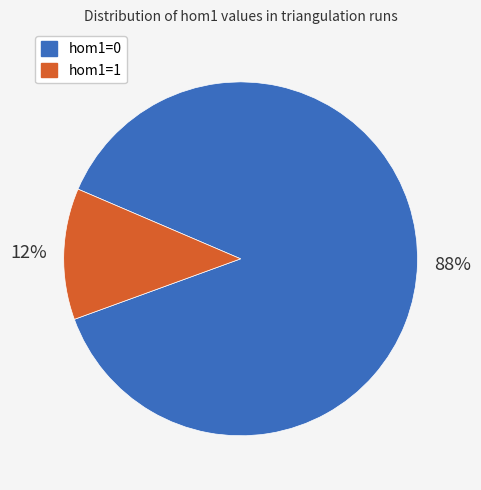

To the nearest percent, what percentage of the pie is hom1=0?

88%